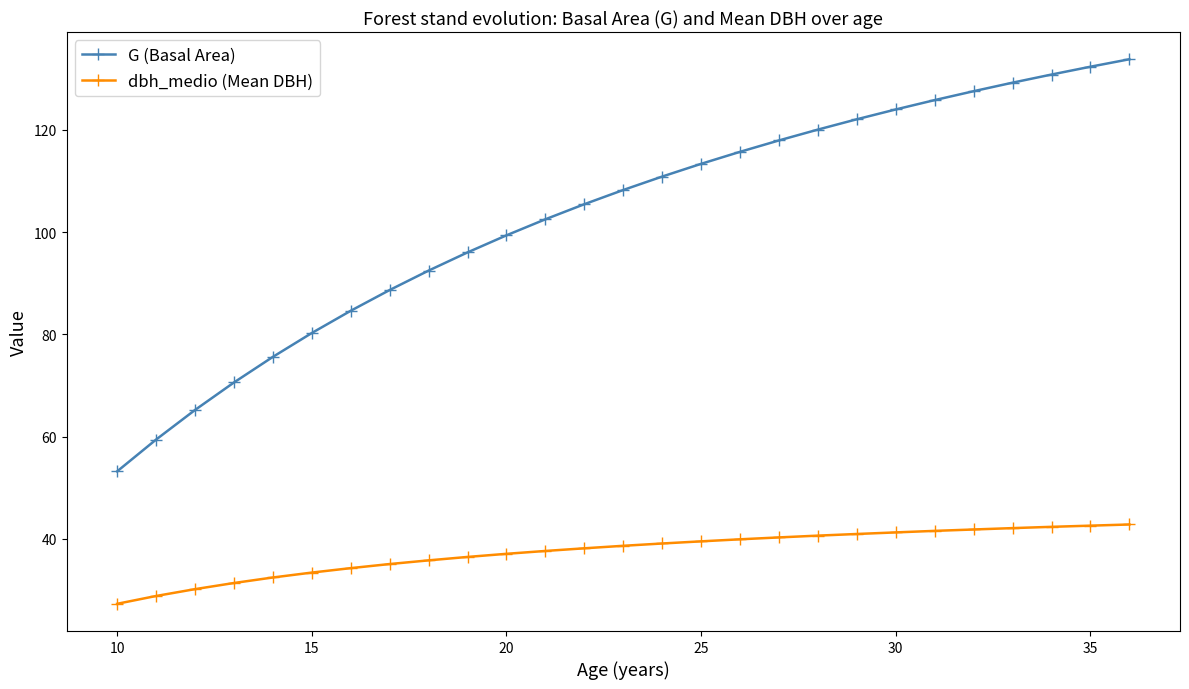

What is the value of the G (Basal Area) point at the 4th from the left?

70.6